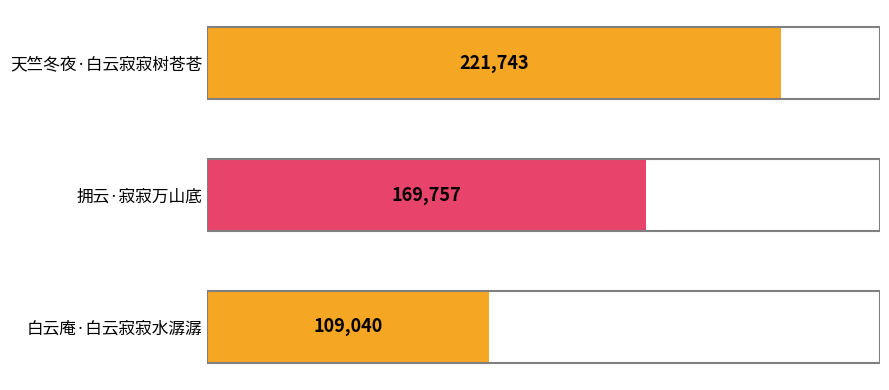

Where is the data nearest to the value 165391?

拥云·寂寂万山底